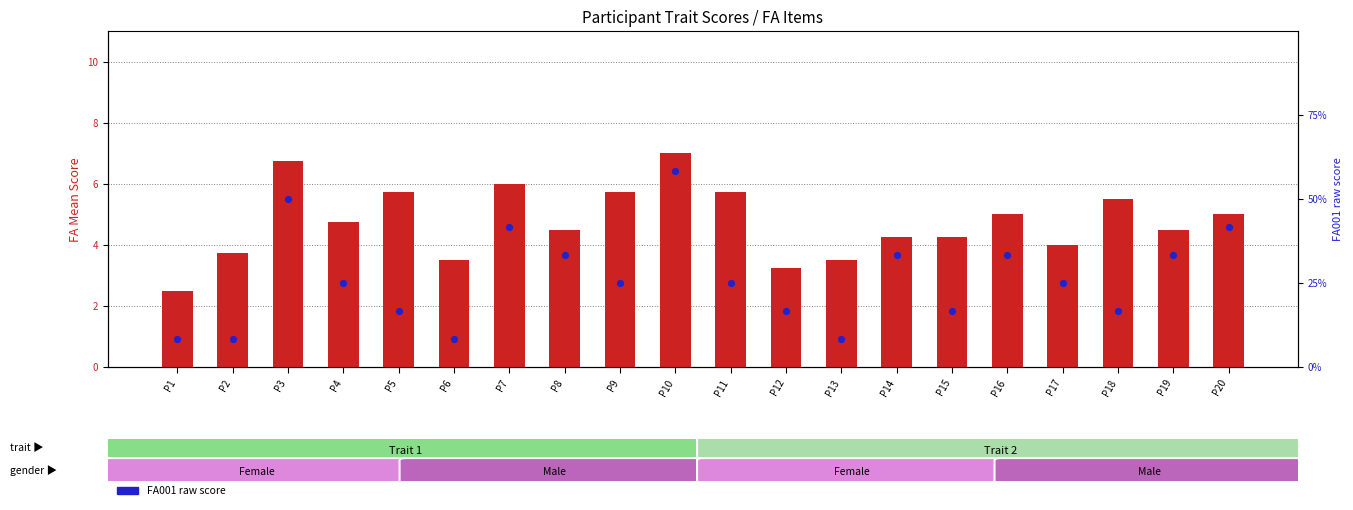

What are all the series names shown in the legend?

FA item mean, FA001 raw score